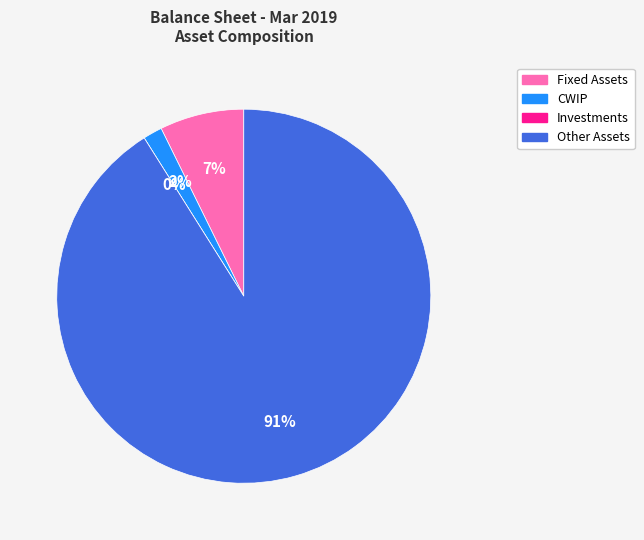

True or false: CWIP accounts for 2% of the total.

True